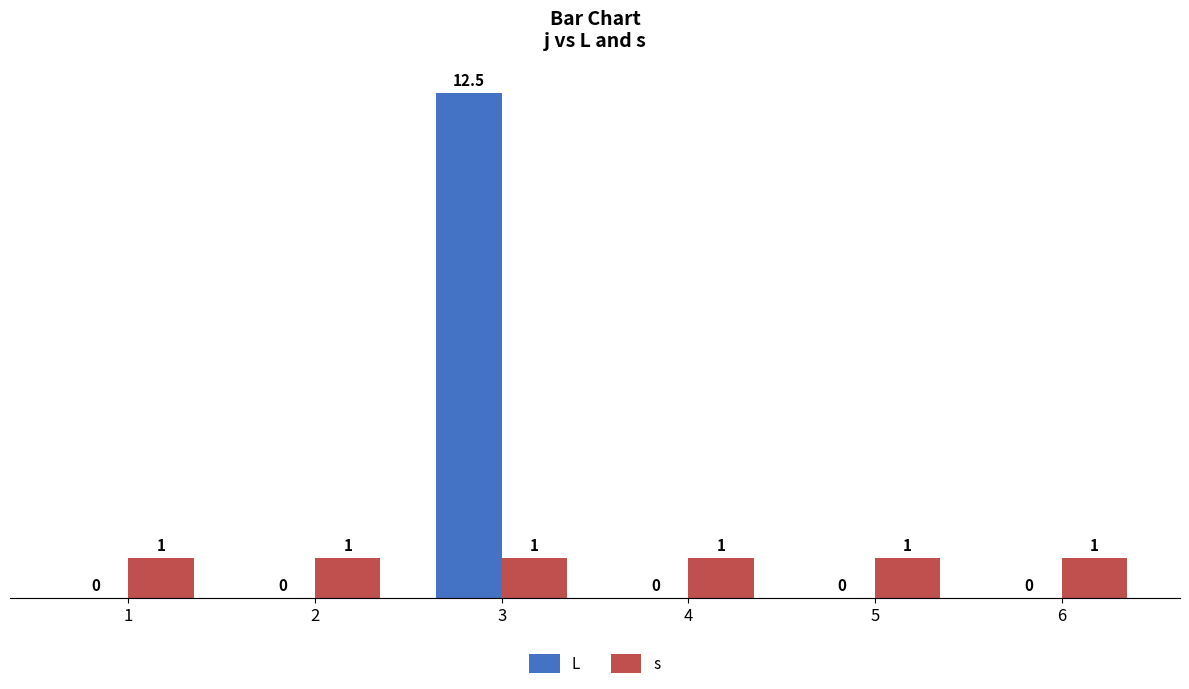

Reading left to right, what are all the values shown in this chart?

L: 0.0	0.0	12.5	0.0	0.0	0.0
s: 1.0	1.0	1.0	1.0	1.0	1.0